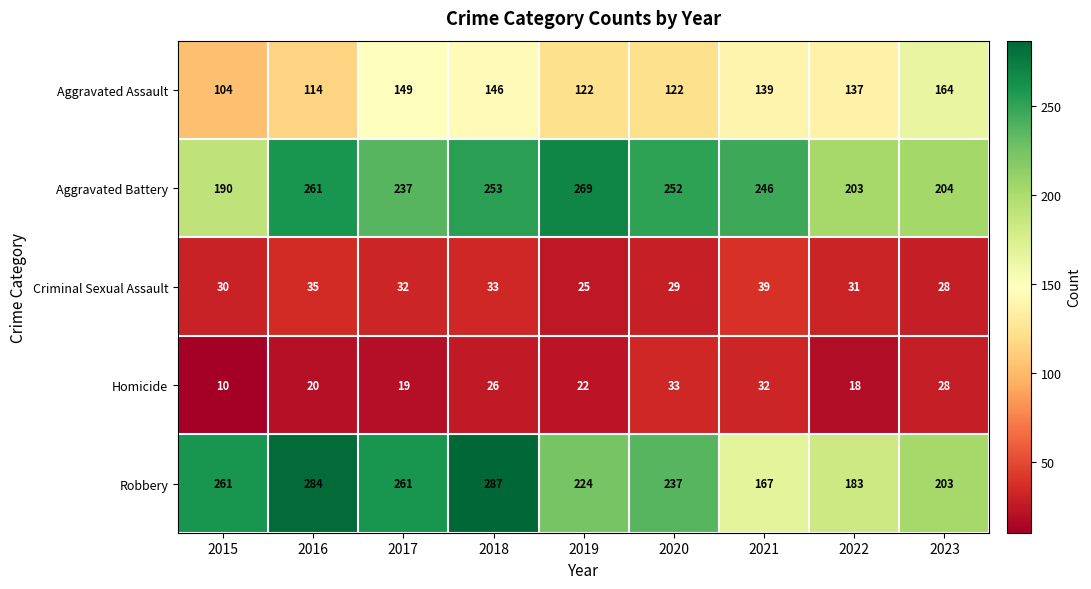

At which category is the sum across all series the highest?

2018